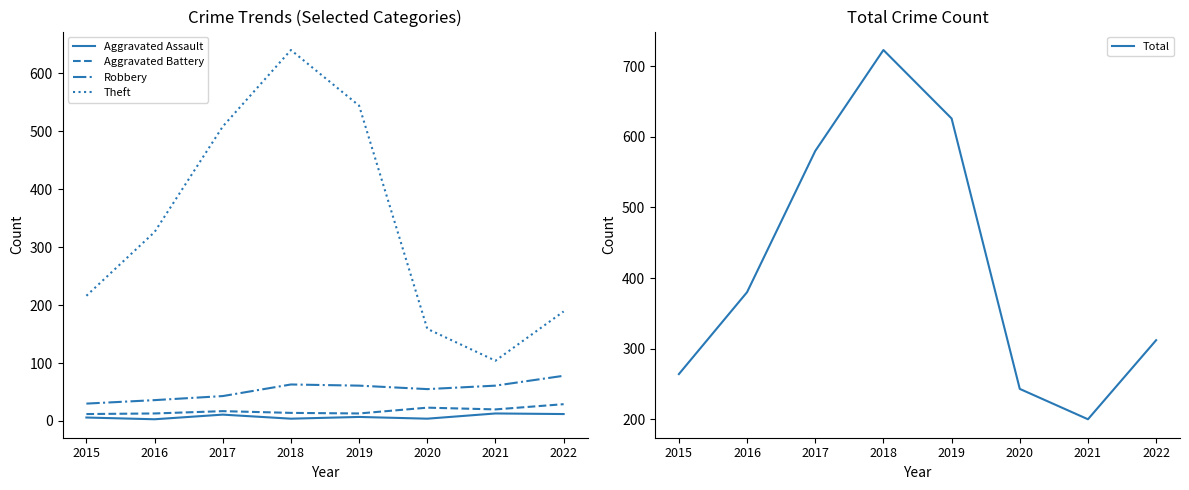

Does the chart have visible grid lines?

No